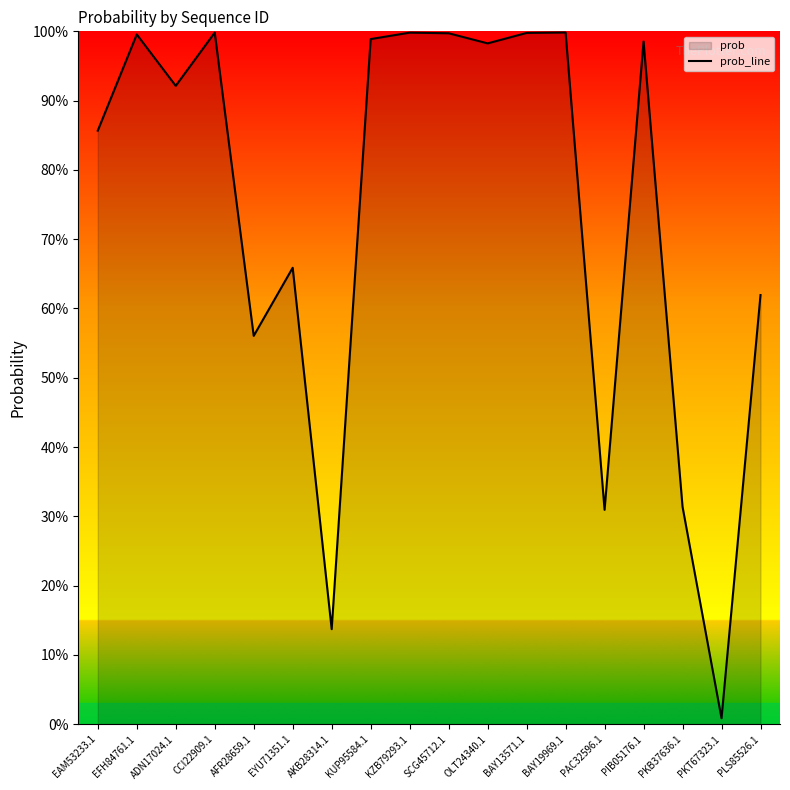

Where is the data nearest to the value 0?

PKT67323.1